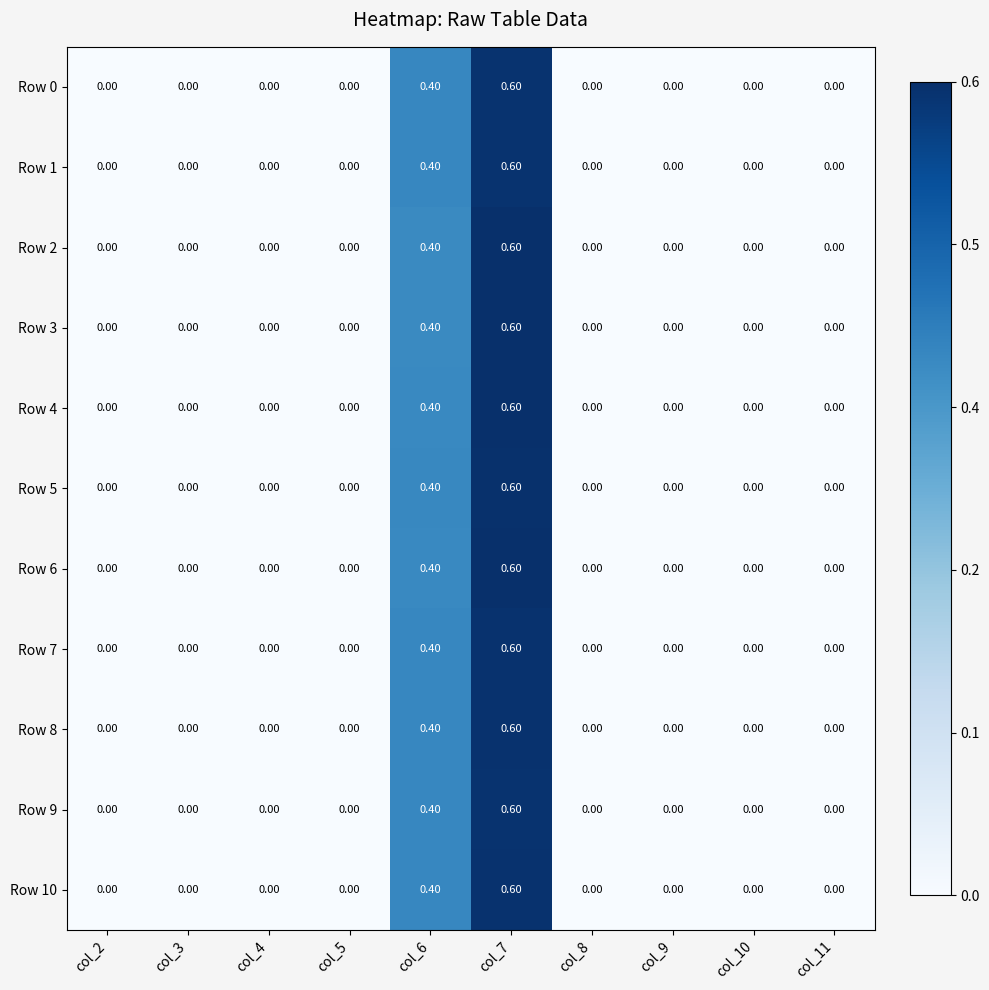

What is the greatest value displayed?

0.6